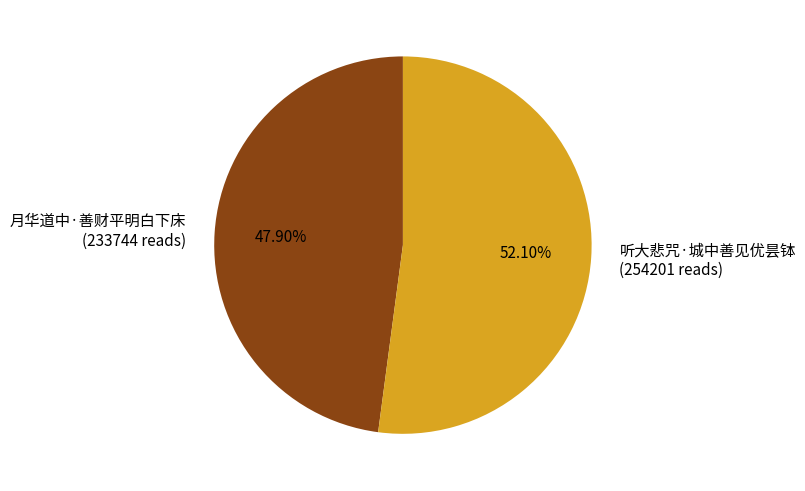

How many segments does this pie chart have?

2